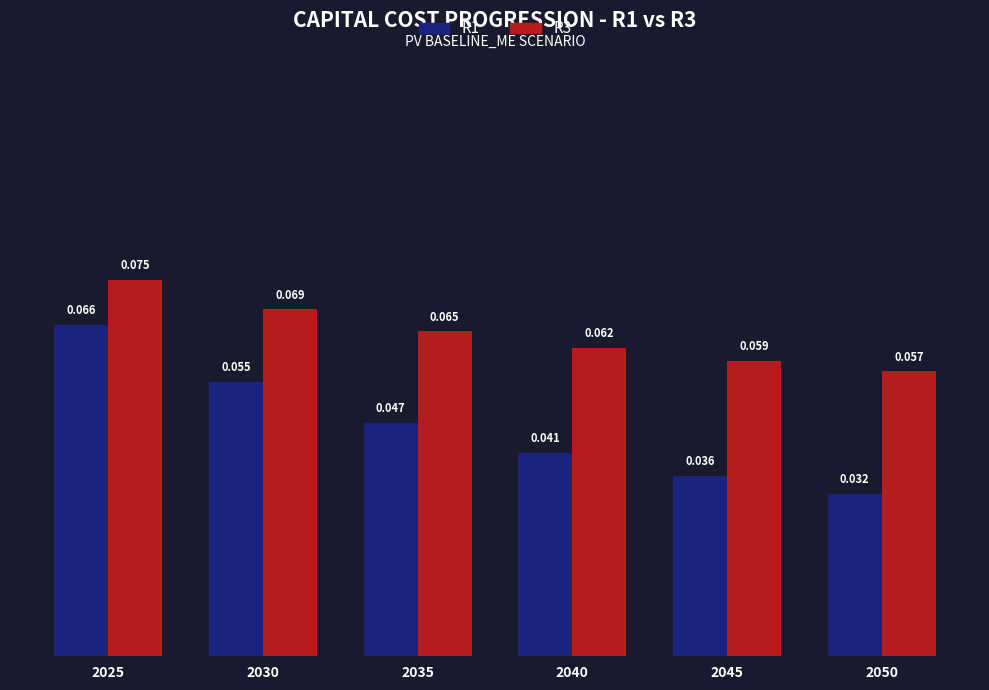

Which series has the largest total across all categories?

R3